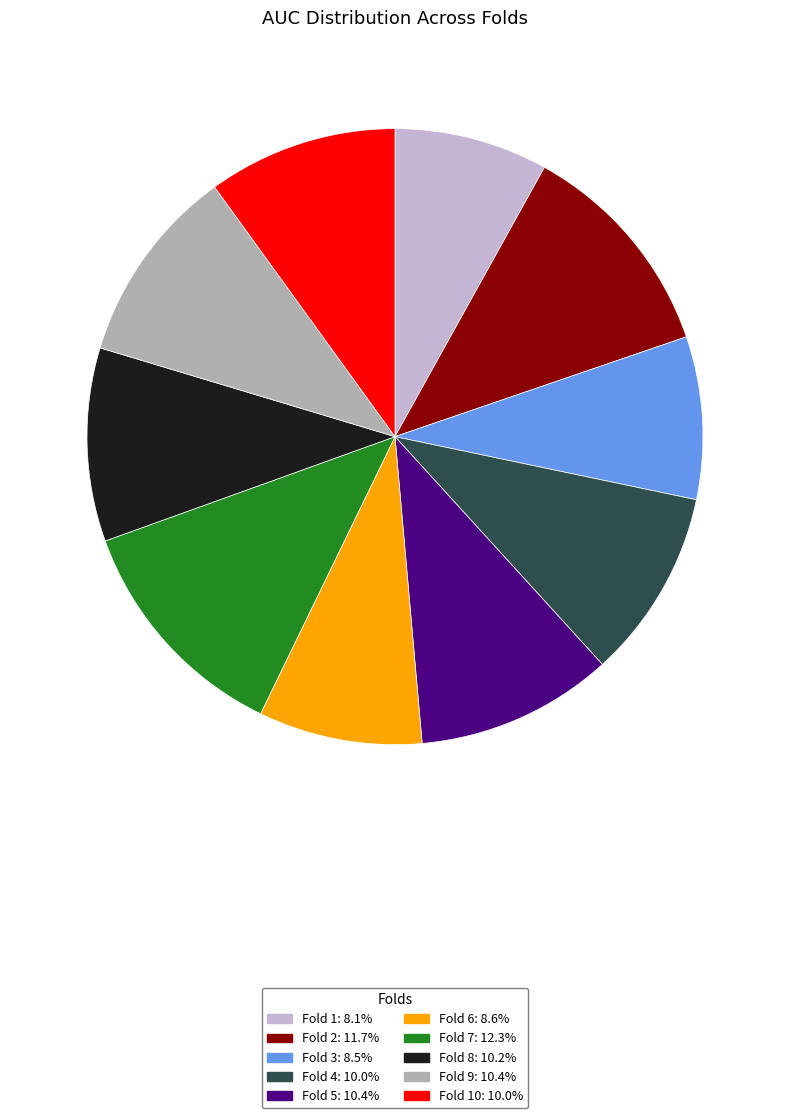

Is there any slice that represents more than half of the pie?

No